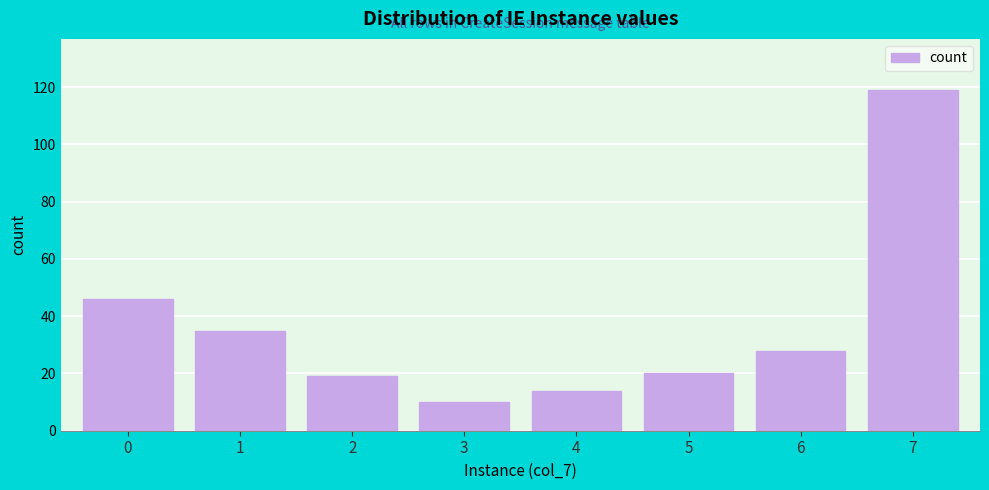

Reading right to left, list all the values displayed in this chart.

119	28	20	14	10	19	35	46